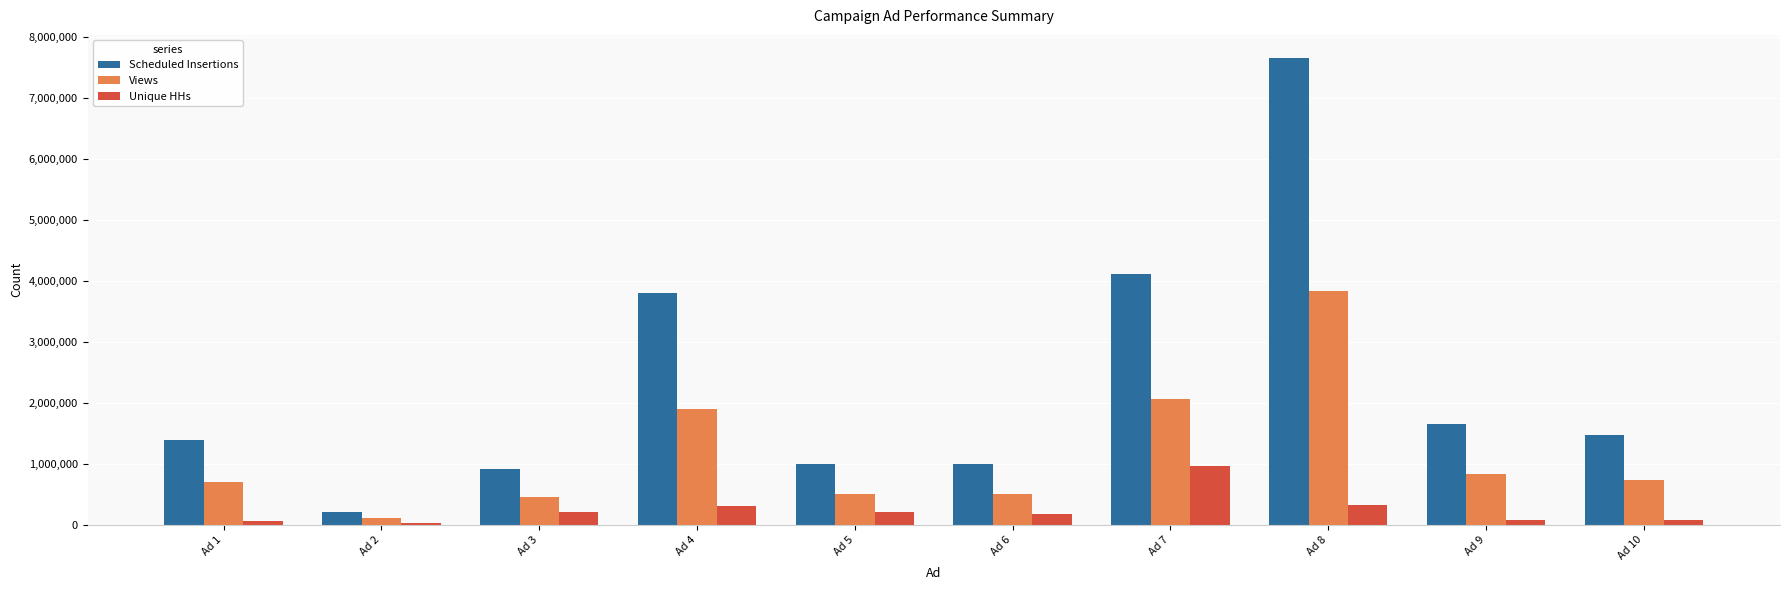

True or false: Unique HHs has a value of 70022 at Ad 10.

True